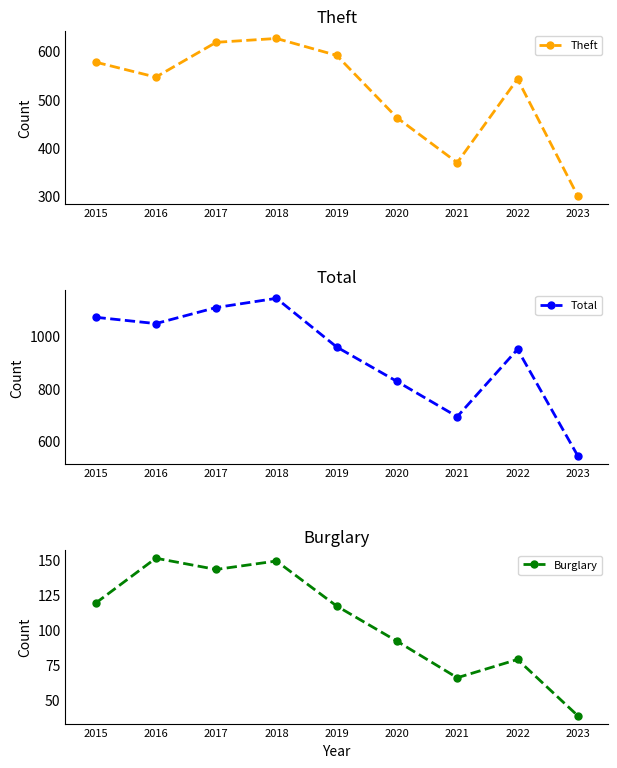

What is the sum of the Burglary values at 2017 and 2018?

292